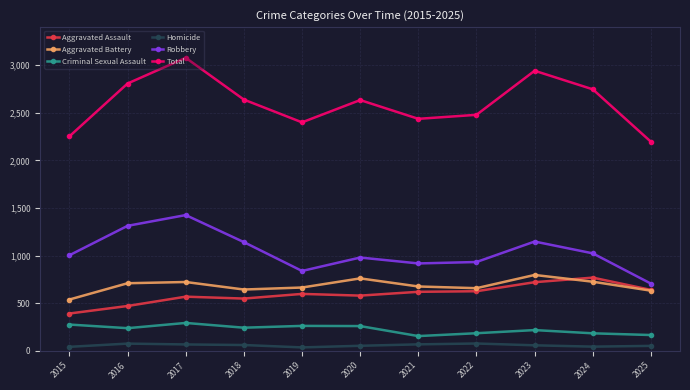

What is the highest value of the Homicide series?

77